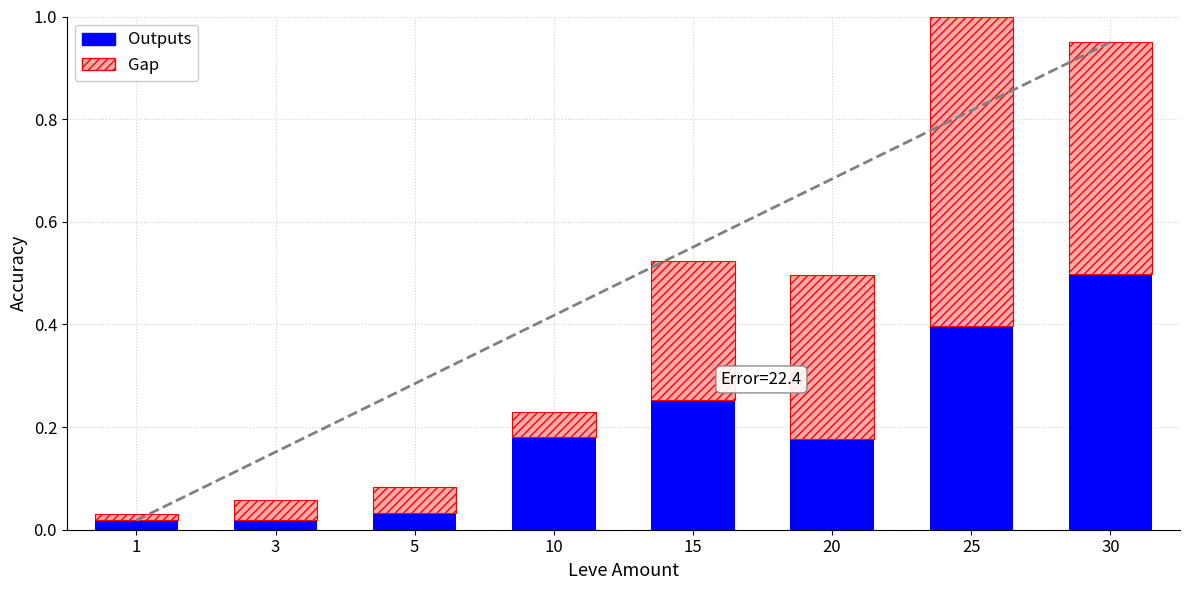

The Outputs series shows 0.1 at 5. True or false?

False